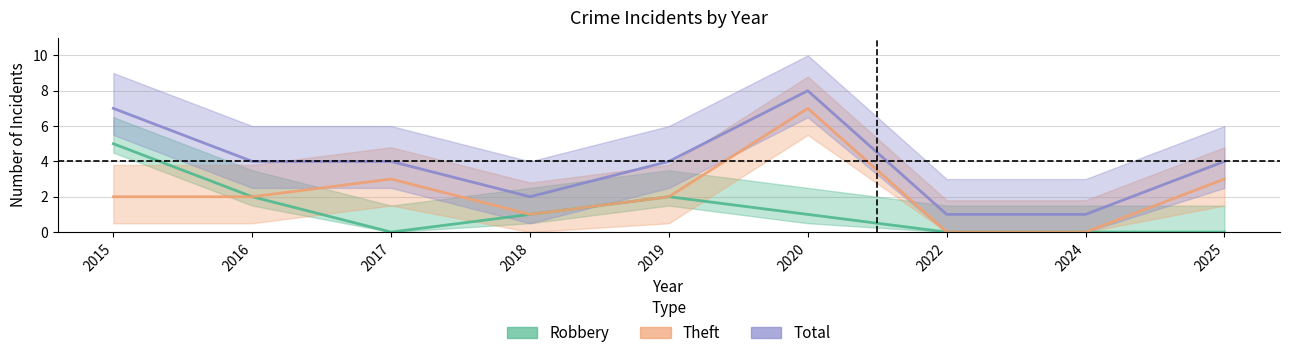

True or false: Robbery has more than 2 interior local peaks.

False